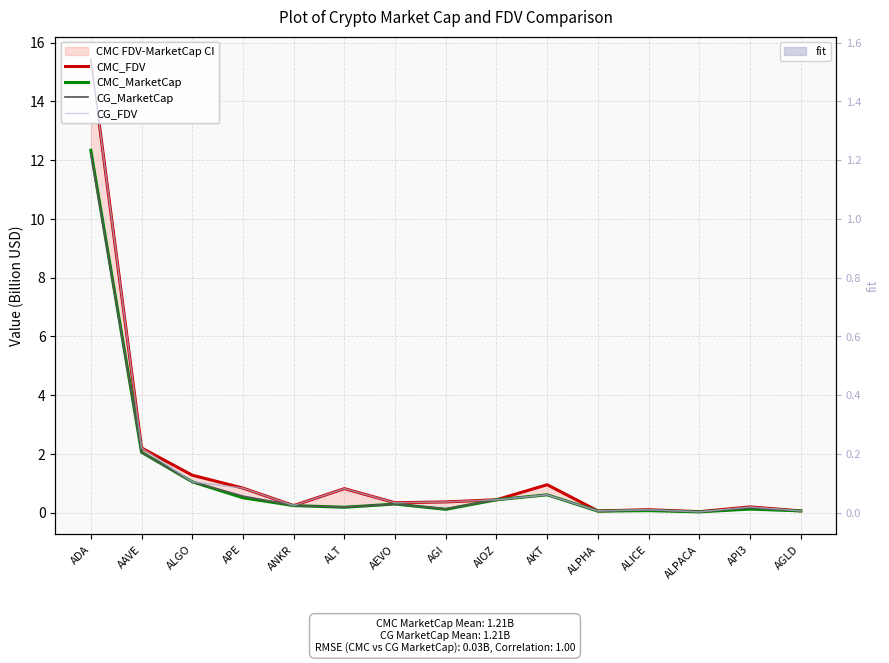

Does the chart have visible grid lines?

Yes